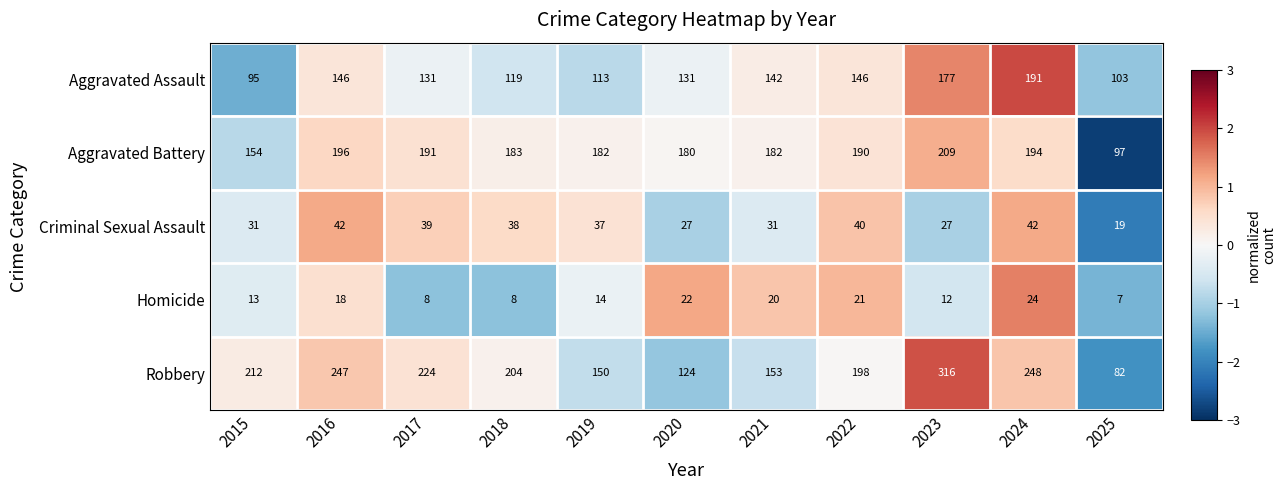

Where does the Robbery series first go above 204?

2015